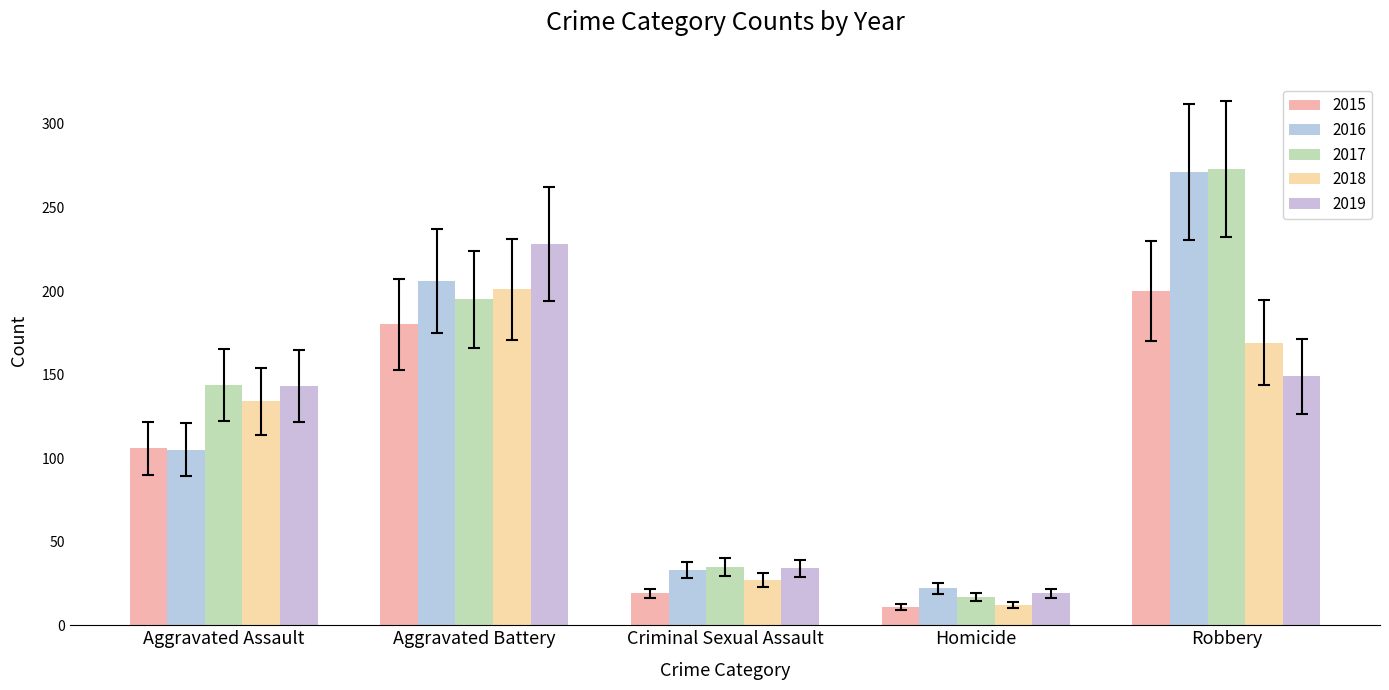

Rank the series at Criminal Sexual Assault from highest to lowest value.

2017, 2019, 2016, 2018, 2015